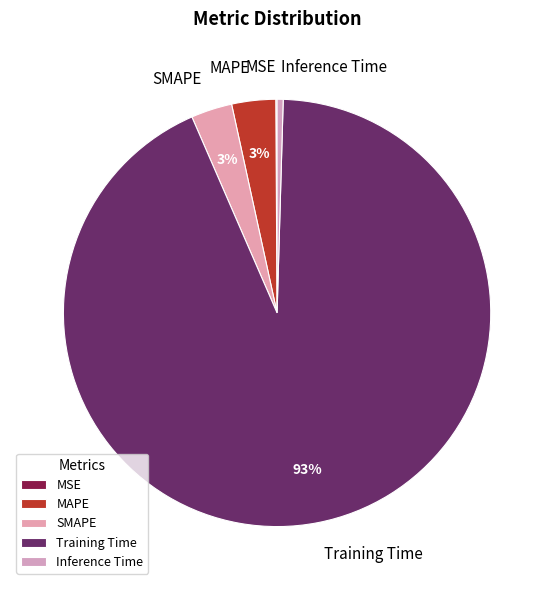

Which slice is the largest?

Training Time